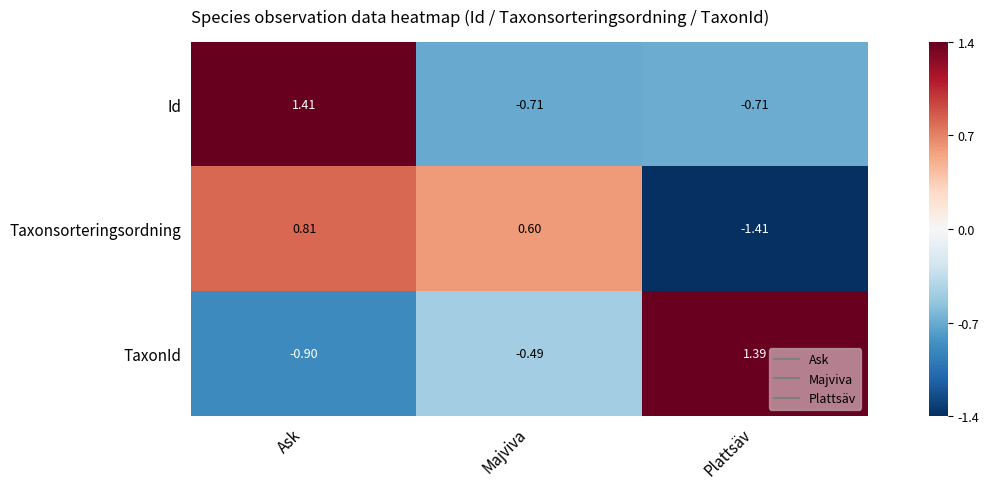

How many values in Id are above zero?

1